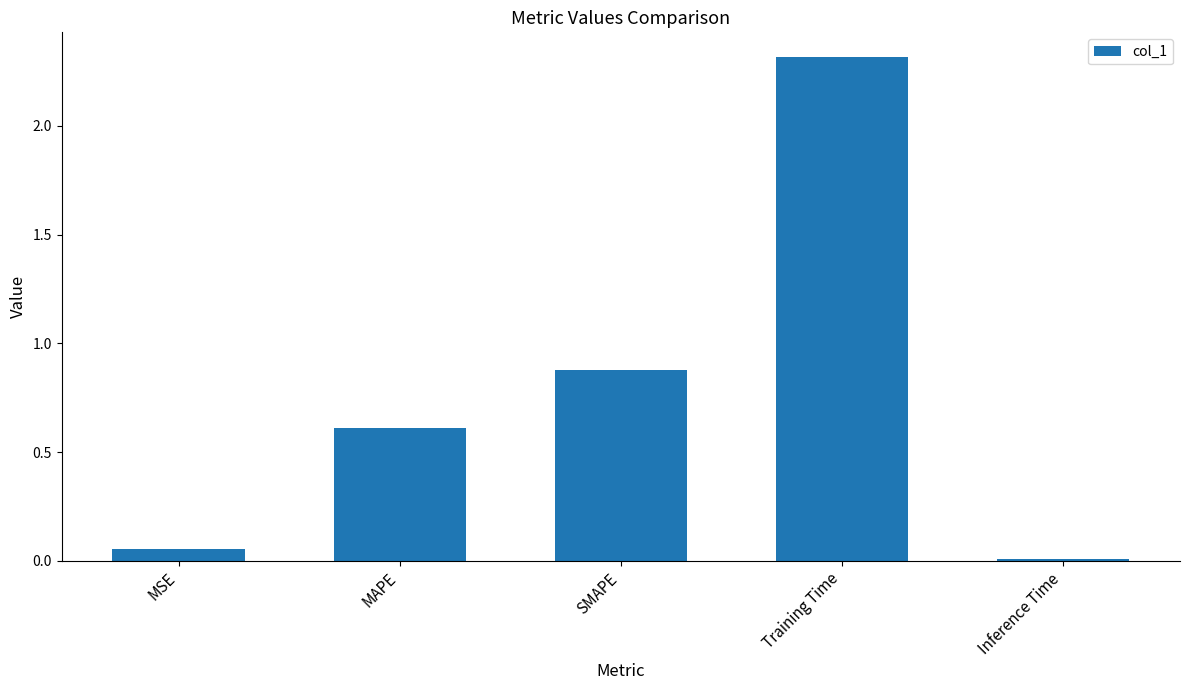

The chart shows a value of 0.6 at MAPE. True or false?

True